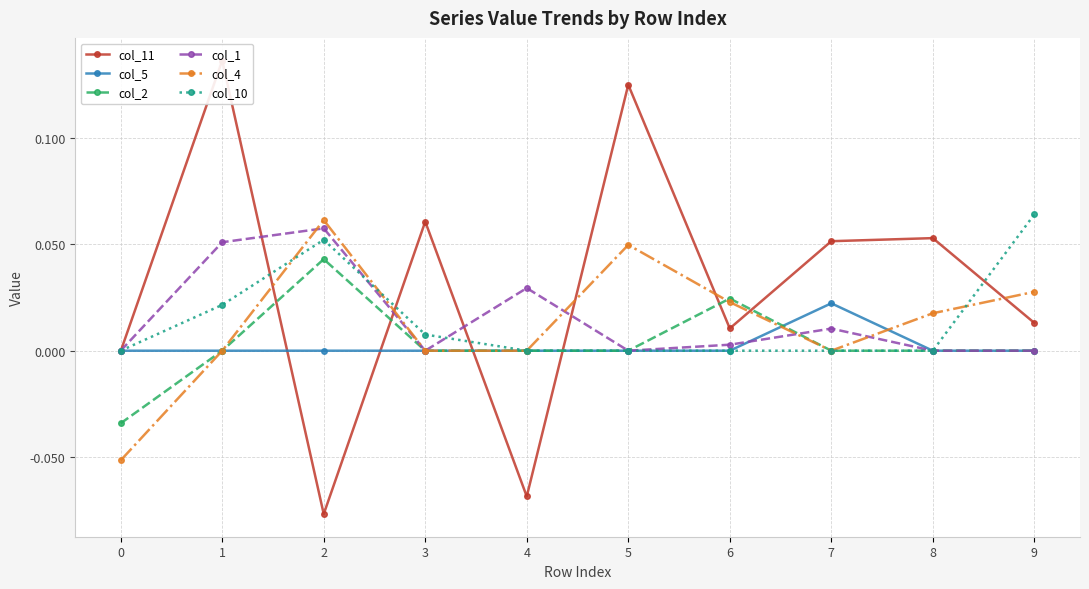

How many intersections are there between col_10 and col_4?

3